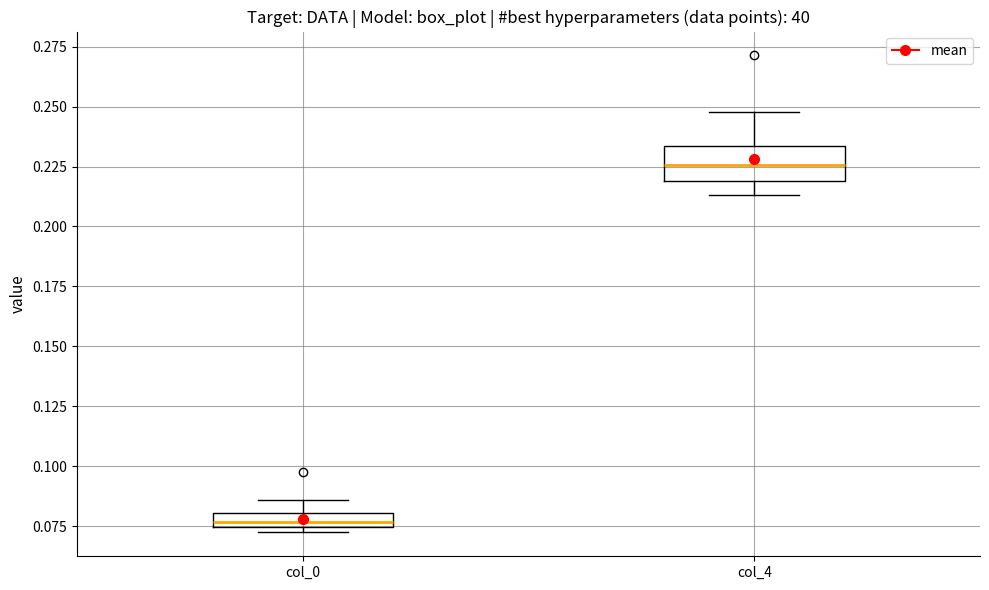

Comparing the boxes themselves (not the whiskers), which one is the tallest?

col_4